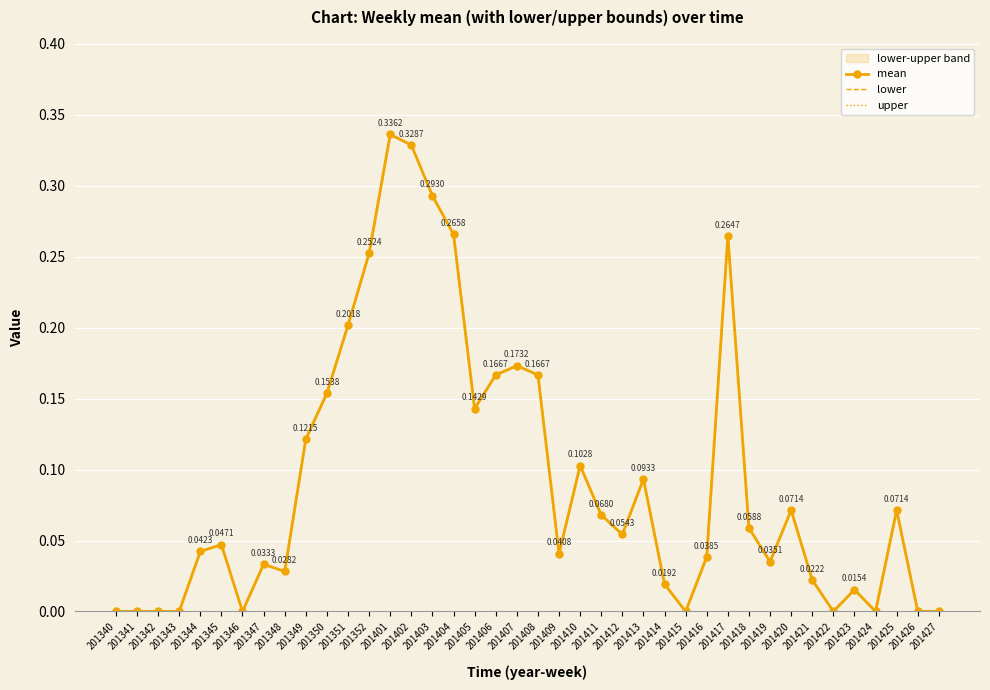

True or false: mean and upper intersect in this chart.

False